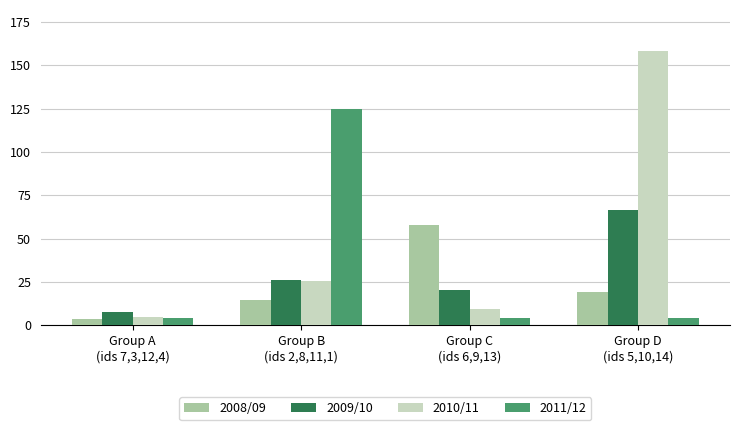

Rank the series by their maximum value, from lowest to highest.

2008/09, 2009/10, 2011/12, 2010/11